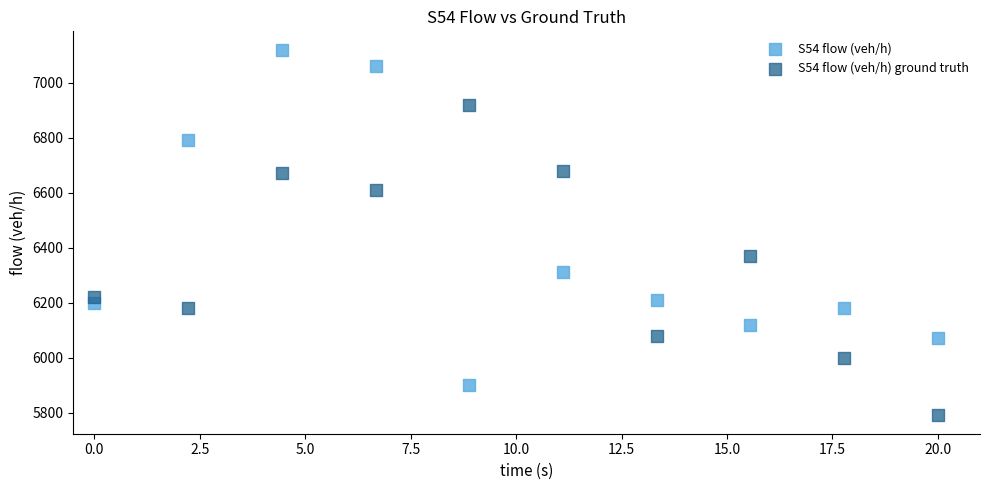

In the S54 flow (veh/h) series, what Y value is closest to 6510?

6310.0